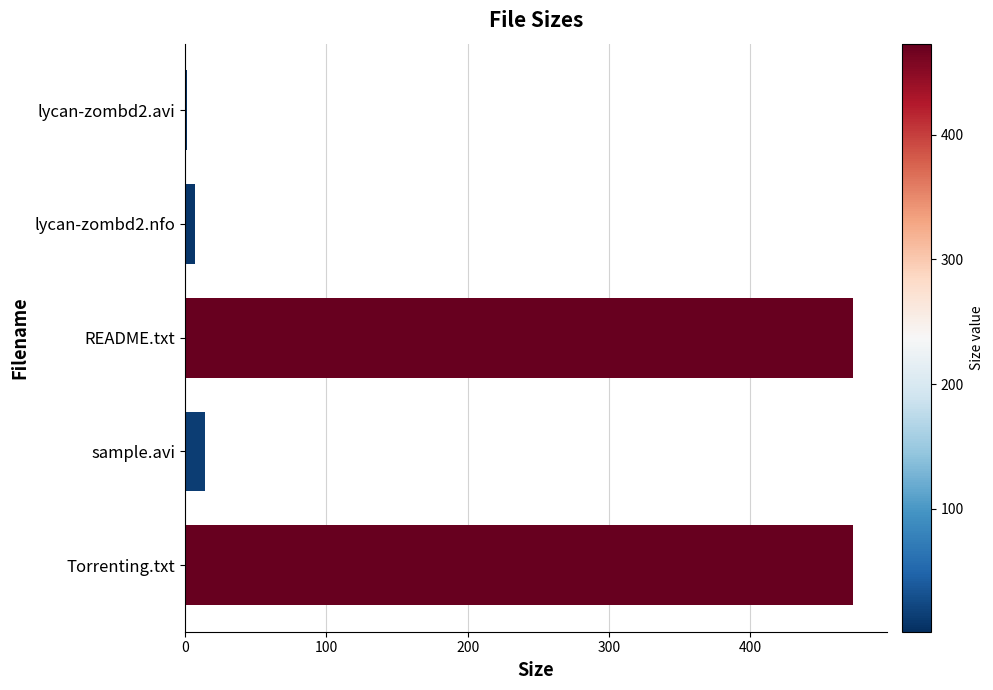

What is the greatest value displayed?

473.0